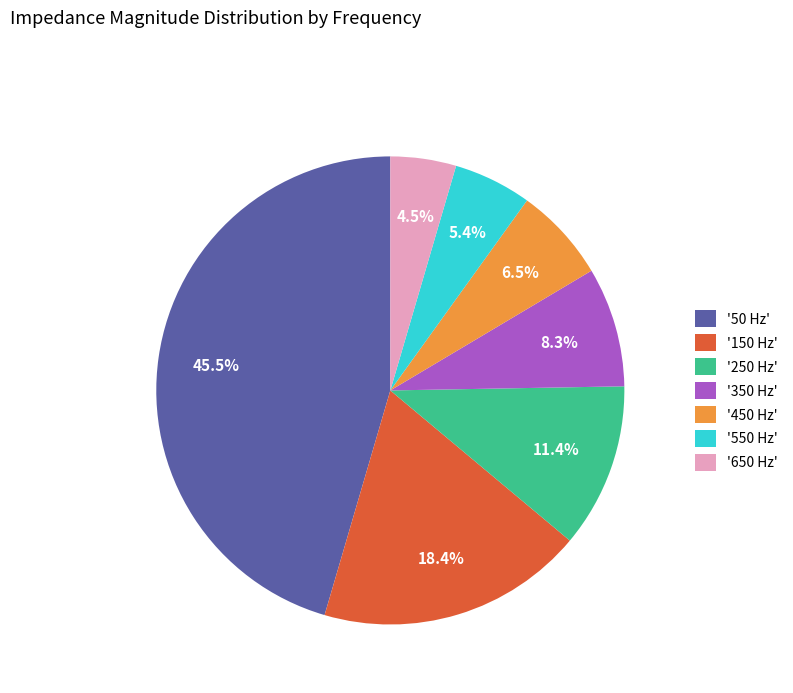

What is the ratio of the value at '550 Hz' to the value at '150 Hz'?

0.3